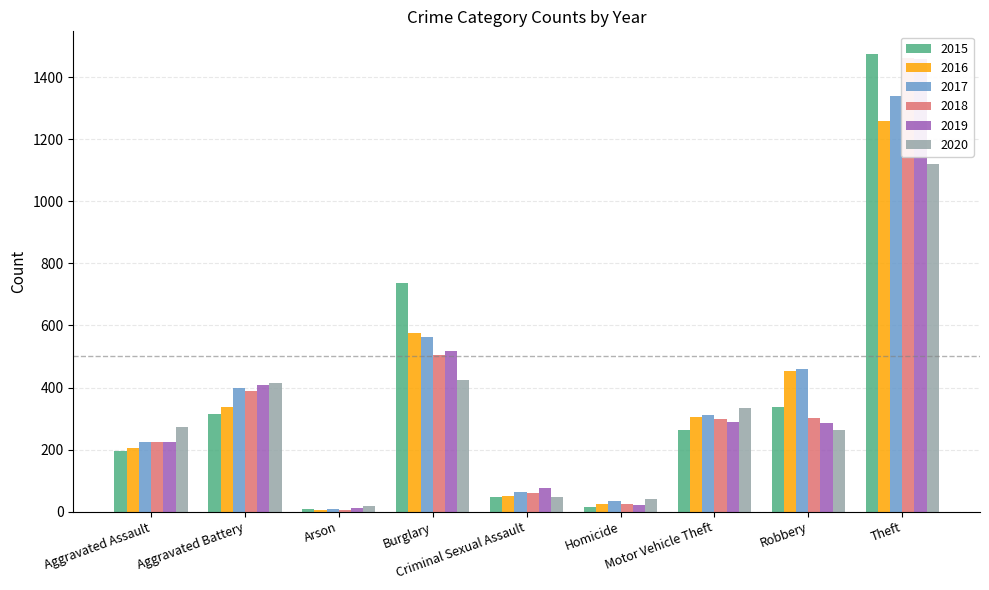

Is it true that 2020 equals 1576 at Theft?

False